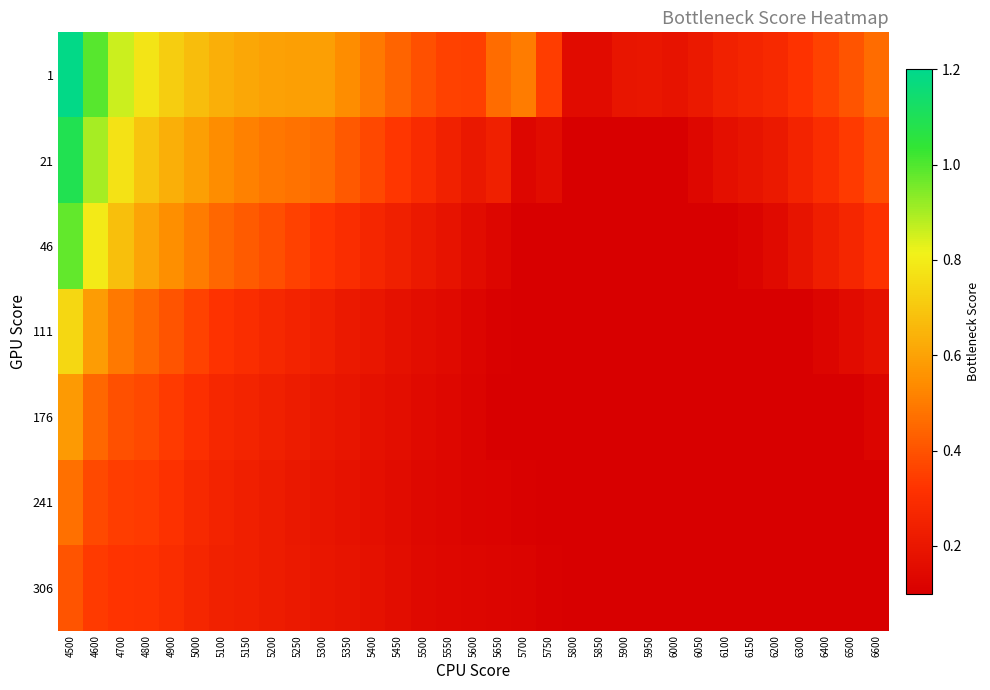

Rank the series at 5400 from highest to lowest value.

1, 21, 46, 111, 176, 306, 241